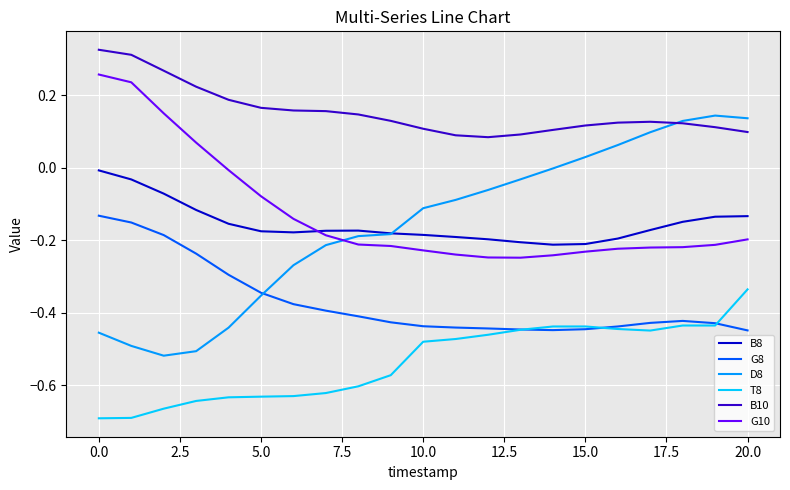

True or false: B8 and T8 cross at least once.

False